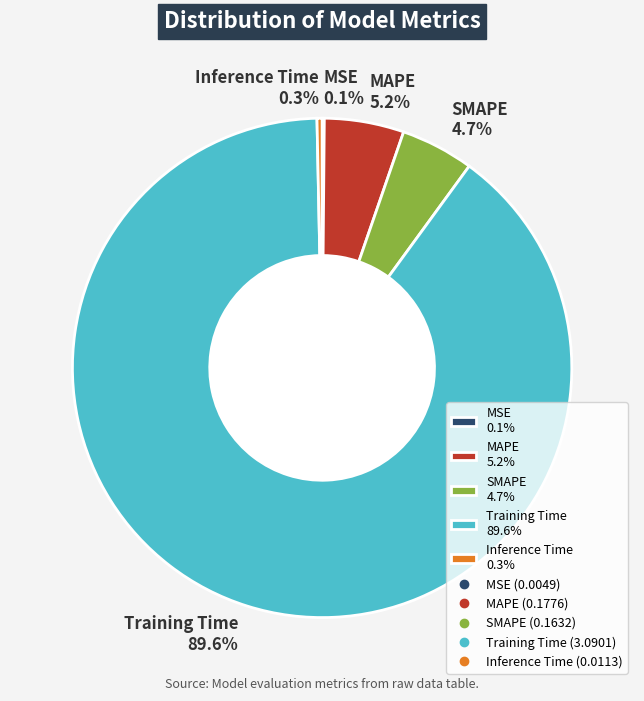

Is the sum of MAPE and Inference Time greater than half?

No